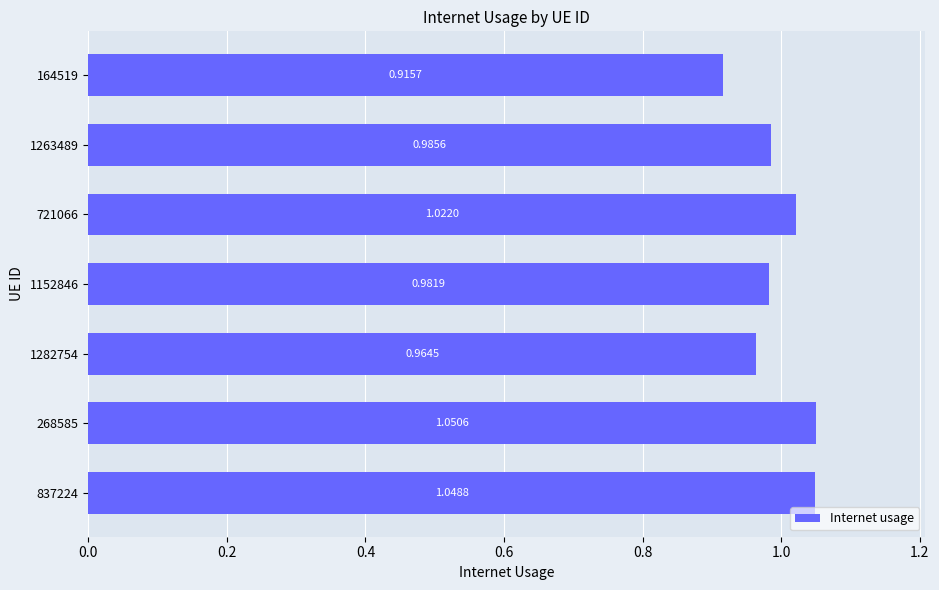

Rank the categories by value from highest to lowest.

268585, 837224, 721066, 1263489, 1152846, 1282754, 164519